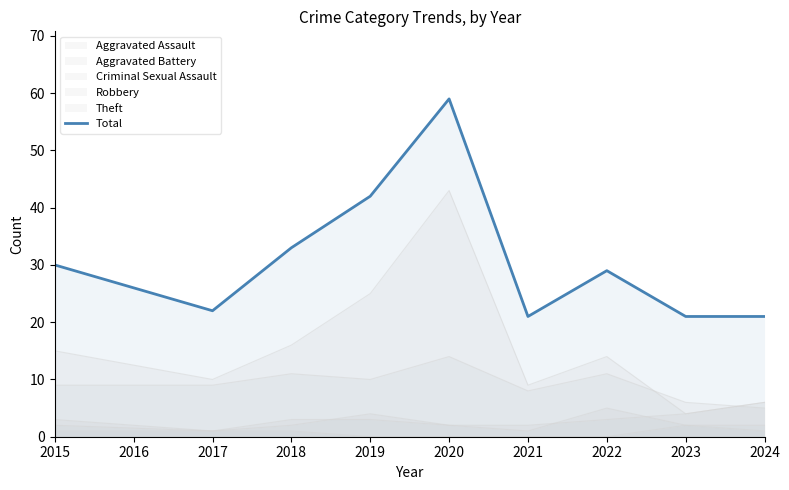

The value at 2021 is 28. True or false?

False